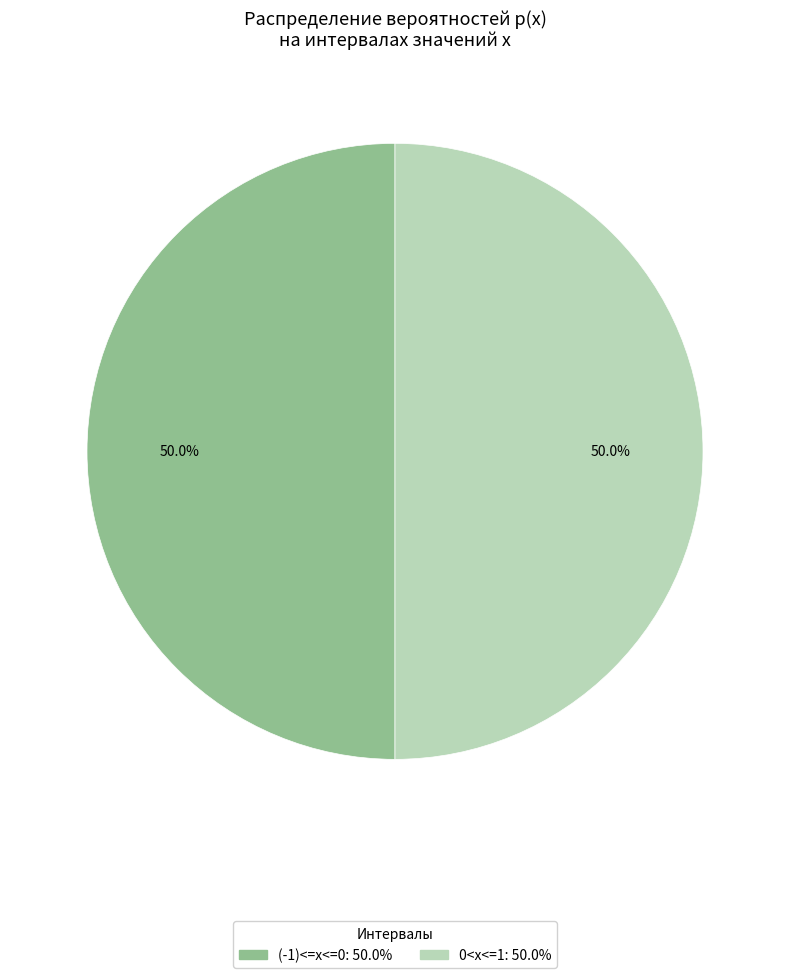

How many segments does this pie chart have?

2